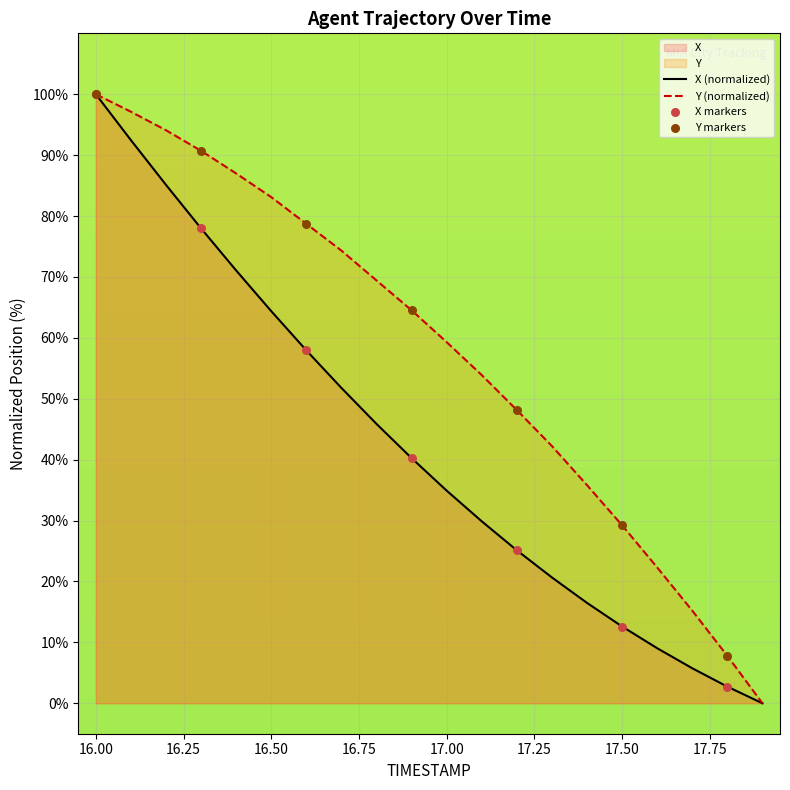

Which series reaches the minimum Y coordinate?

X